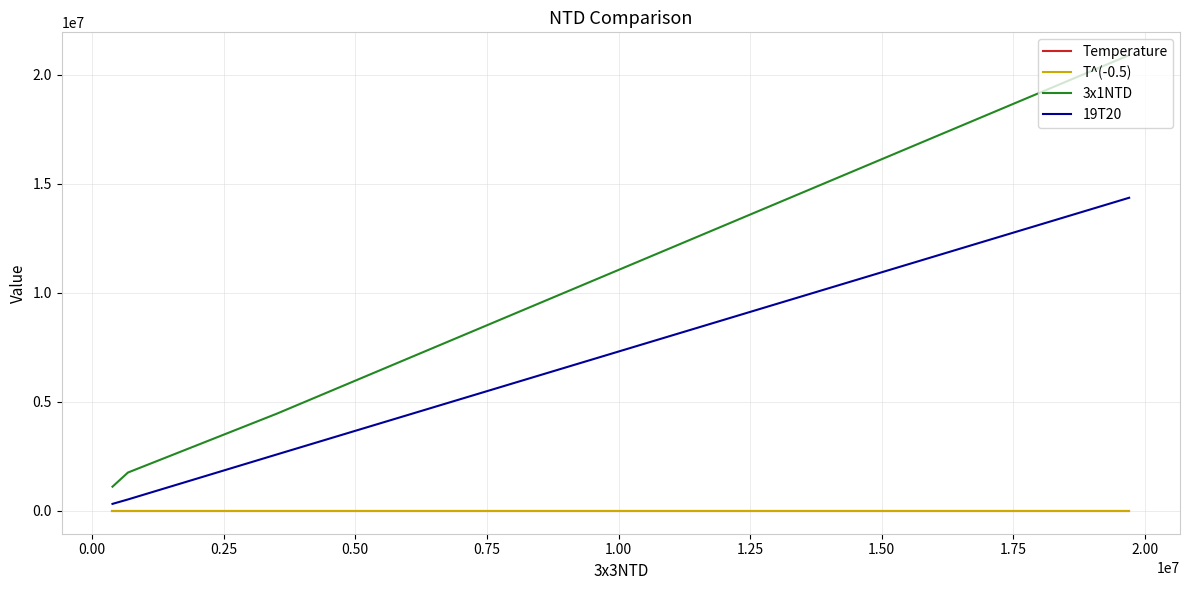

Which series has the widest spread of values?

3x1NTD